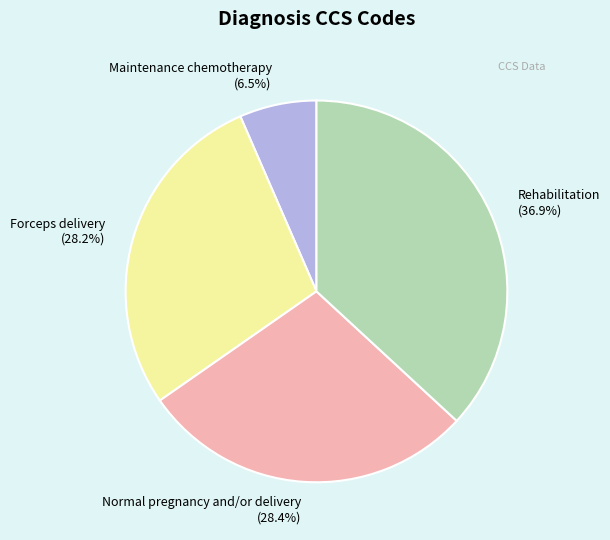

Combined, do Forceps delivery and Maintenance chemotherapy account for over 50%?

No